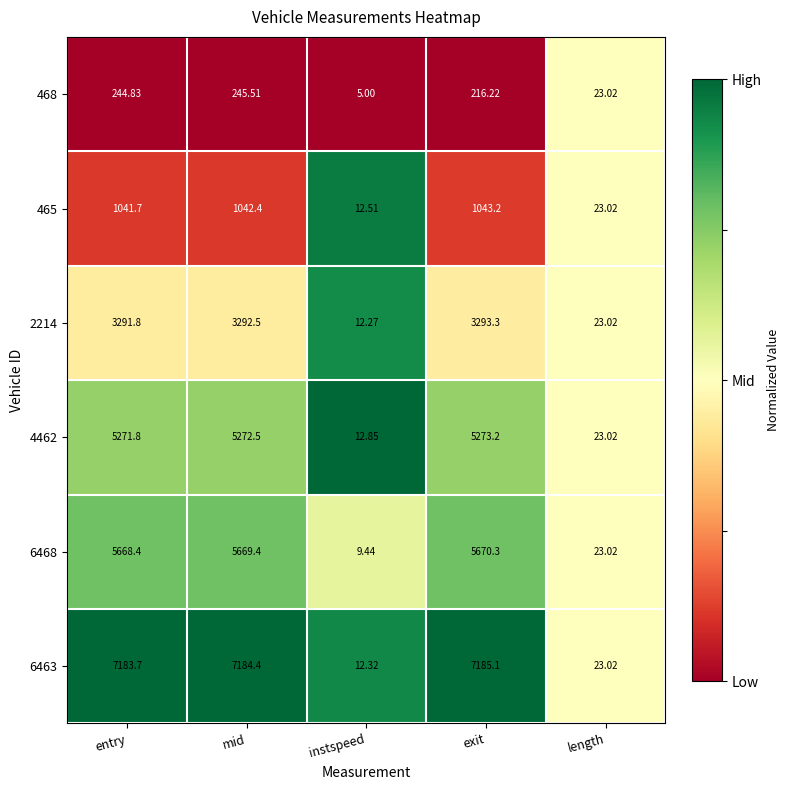

Which label corresponds to the smallest value in the chart?

instspeed